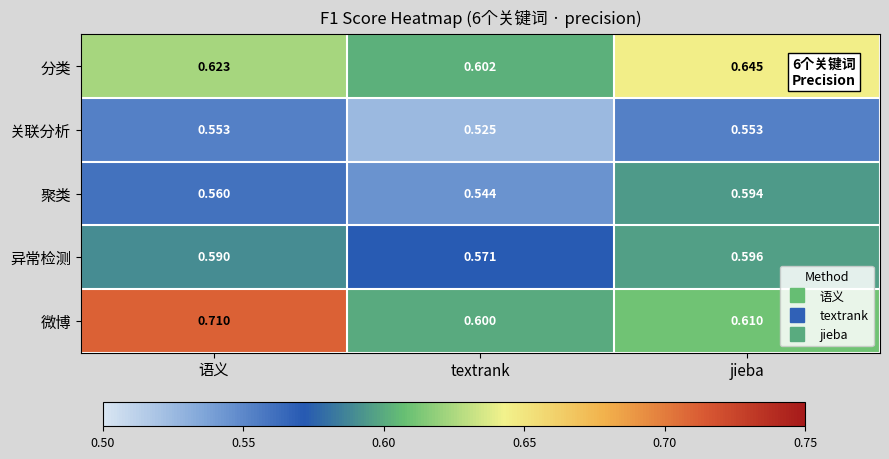

Which category has the highest value across all series?

语义